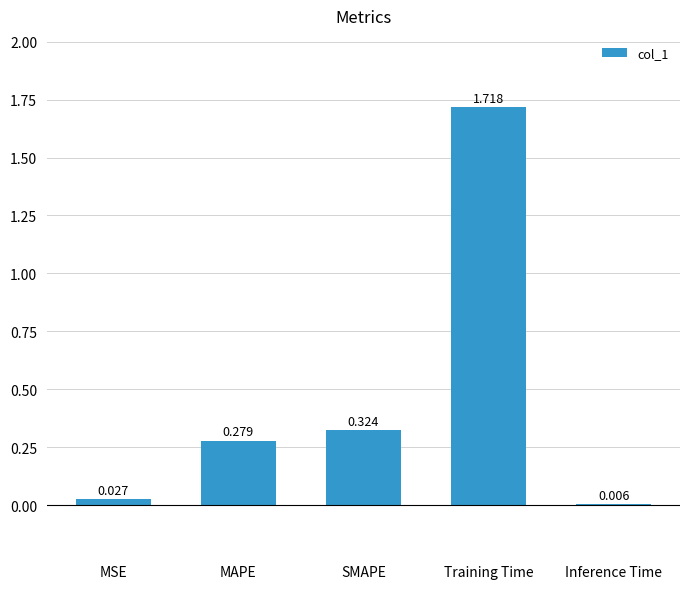

What is the sum of all values?

2.4